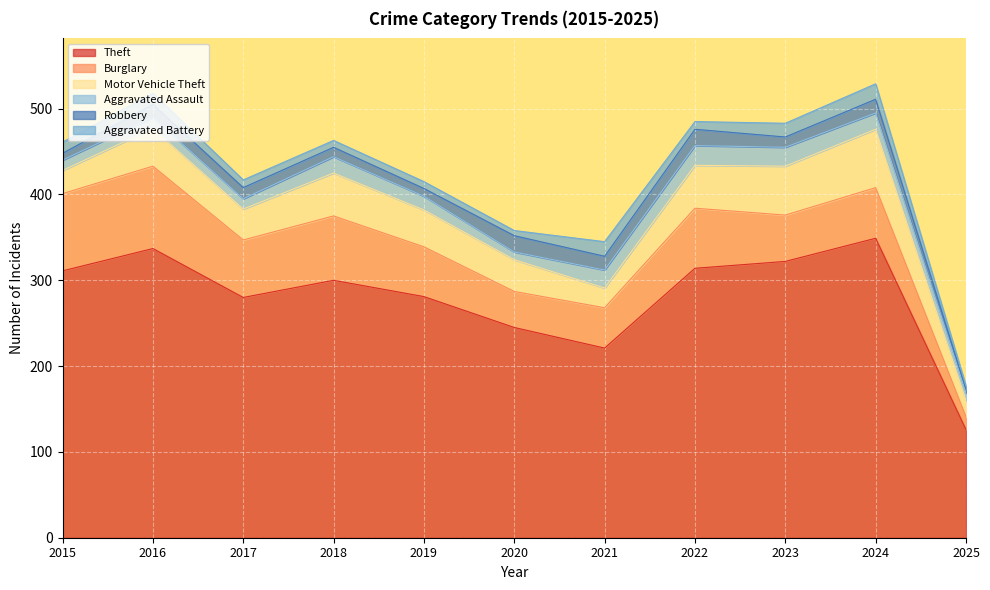

At how many categories does at least one series exceed 290?

6